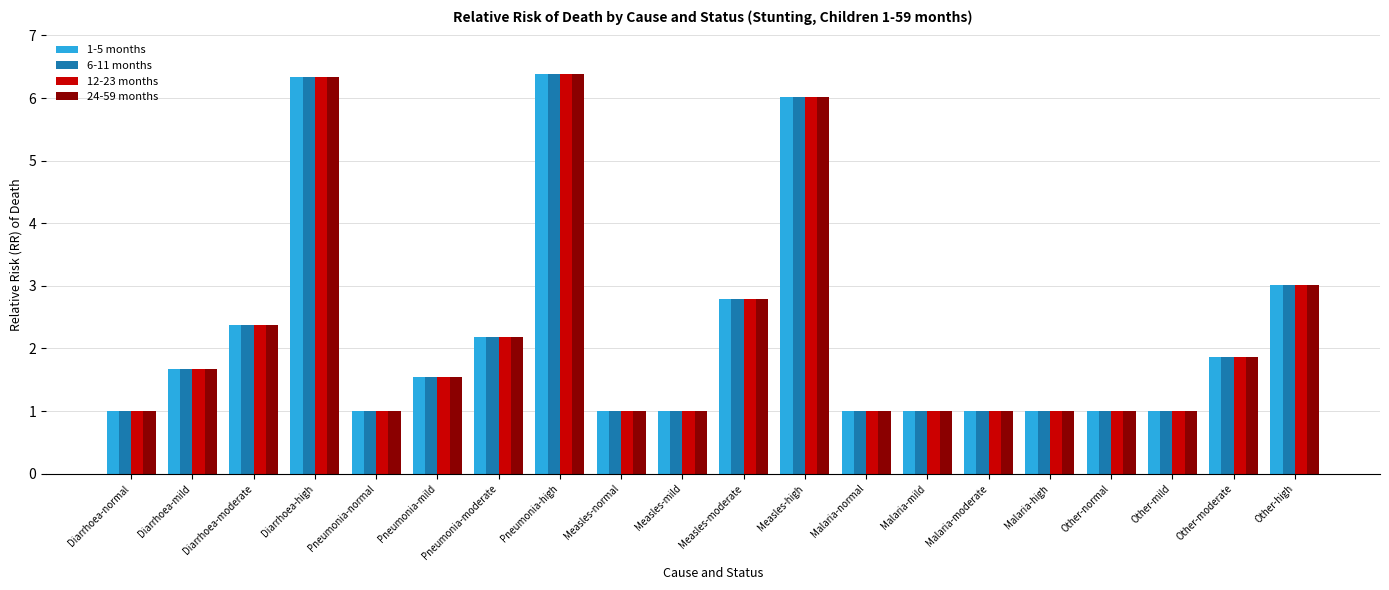

What is the difference between the maximum and minimum values in the 12-23 months series?

5.4